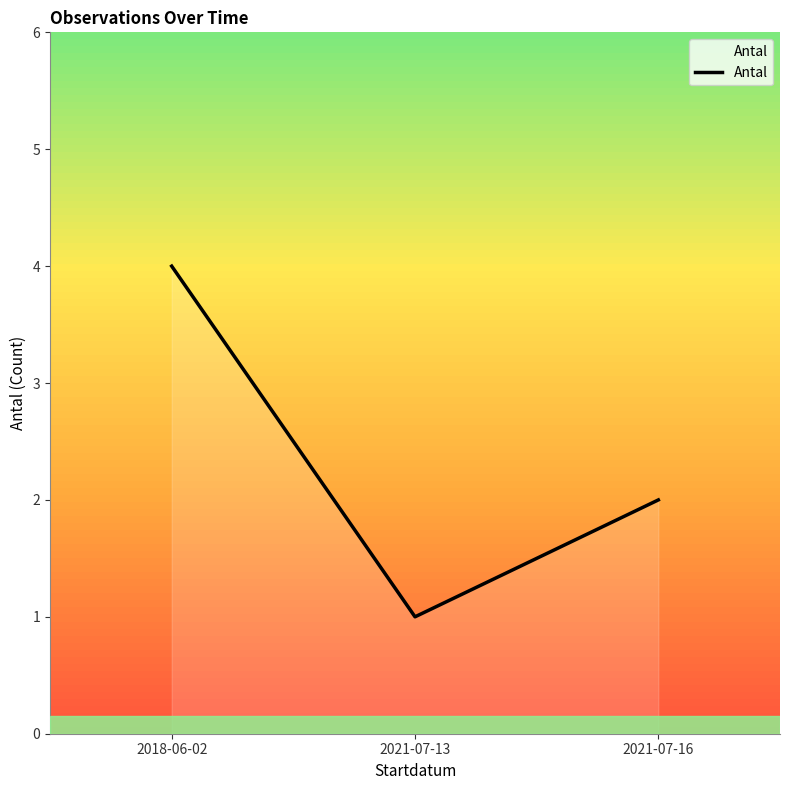

Approximately how many times larger is the value at 2018-06-02 compared to 2021-07-13?

4.0